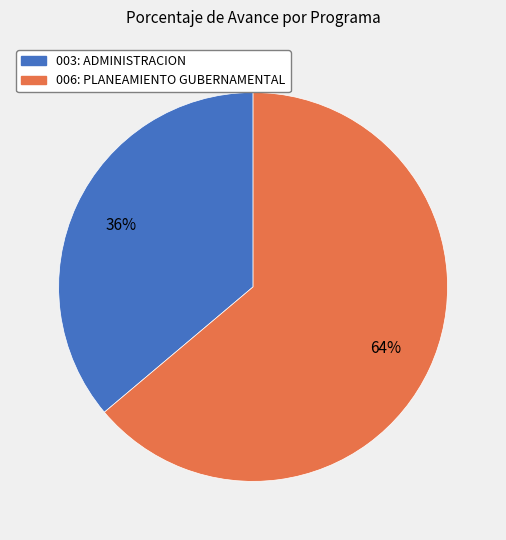

Is the sum of 003: ADMINISTRACION and 006: PLANEAMIENTO GUBERNAMENTAL greater than half?

Yes